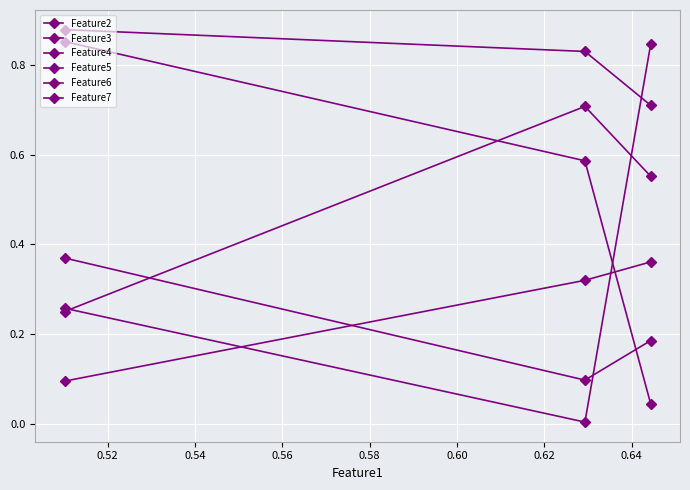

Is this an area chart (filled region under the line)?

No